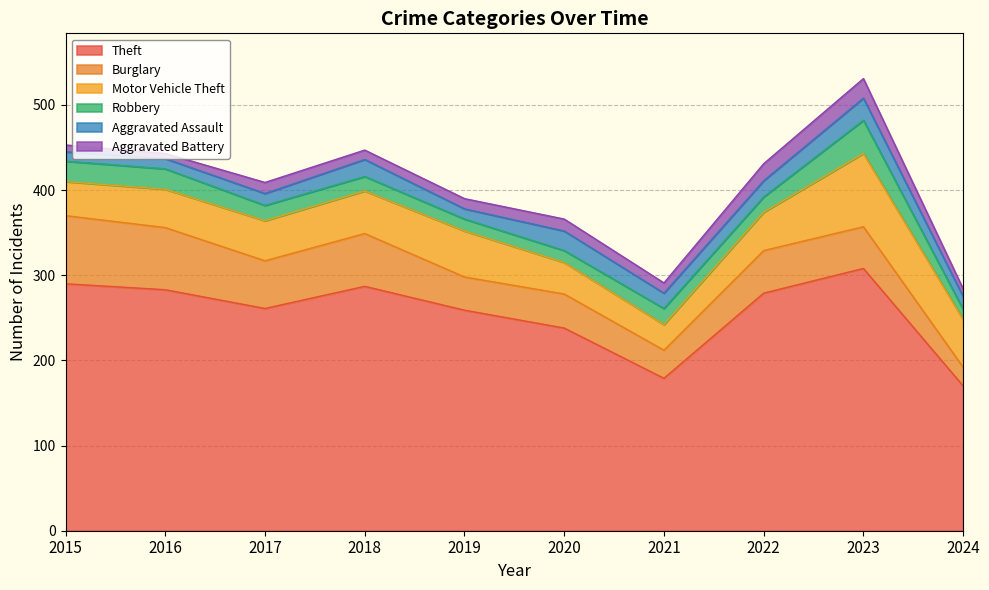

Where is Aggravated Assault nearest to the value 18?

2021